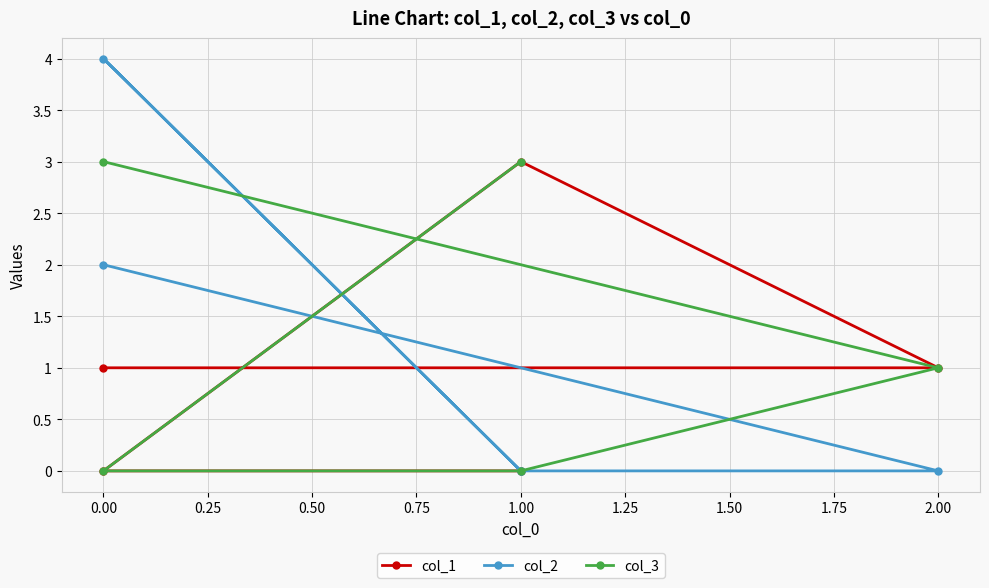

True or false: col_3 has a value of 1 at 2.00.

False